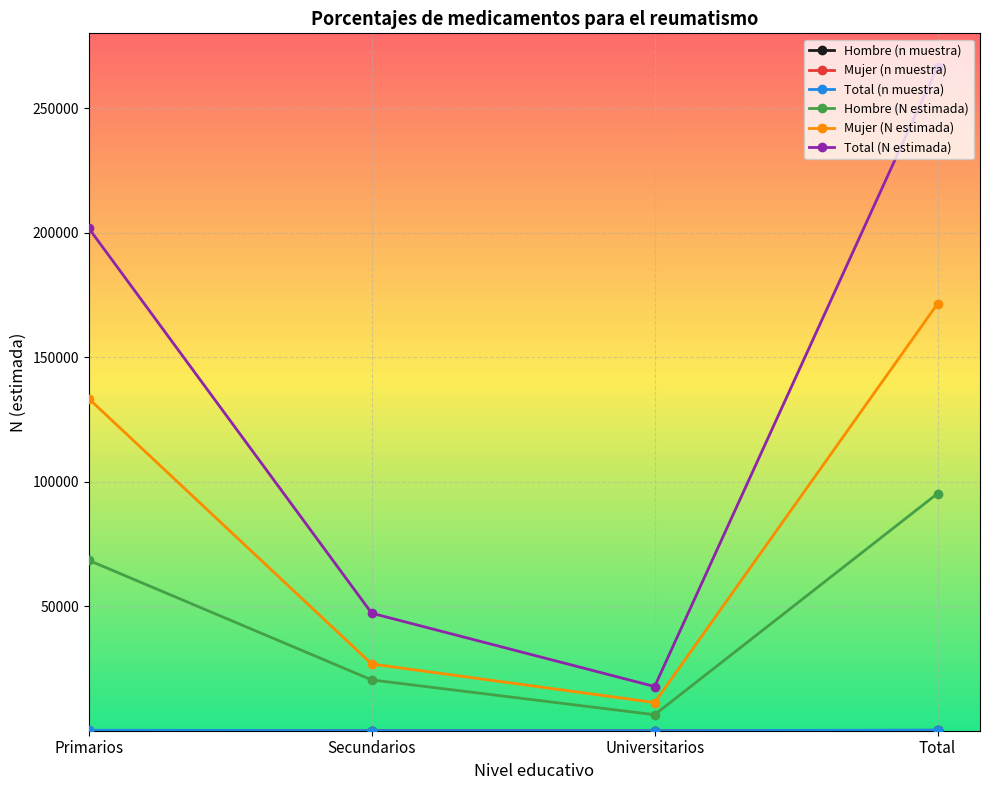

How many values in the Mujer (N estimada) series are below 133410?

2